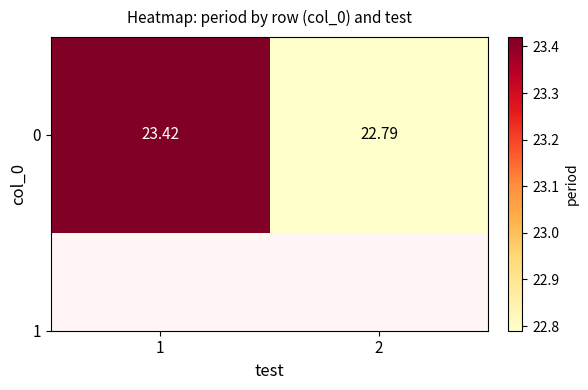

List the labels in order of value, smallest first.

2, 1